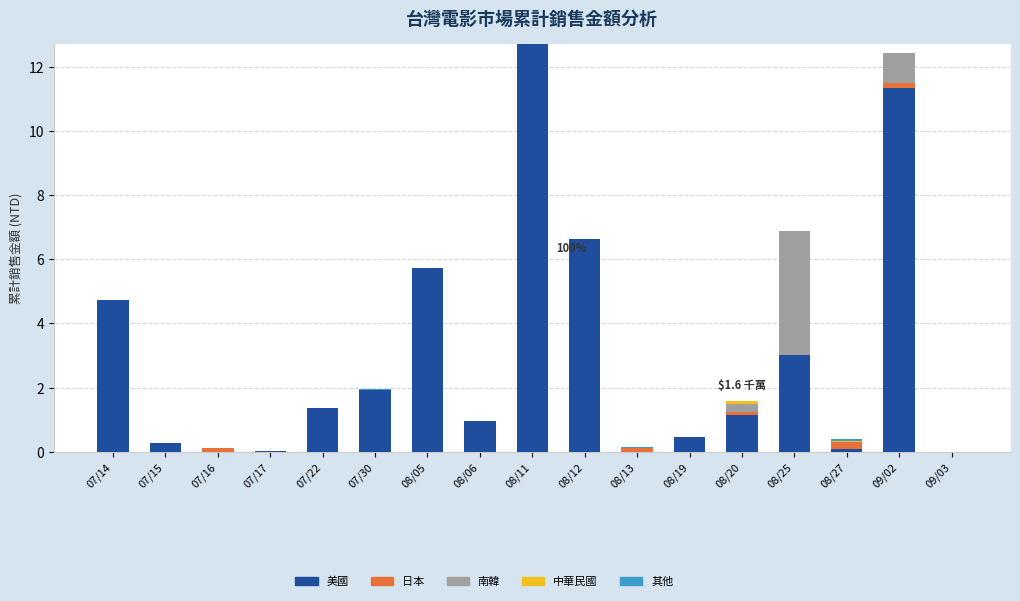

What is the total value across all series at 08/25?

6.9